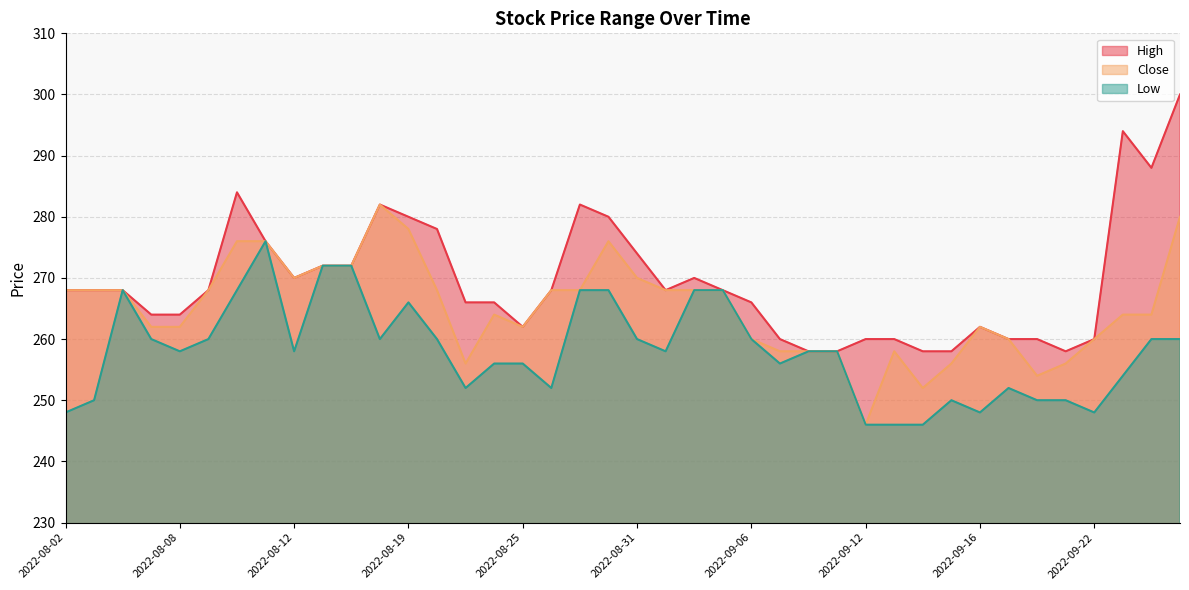

List the series in order of their peak value, highest first.

High, Close, Low